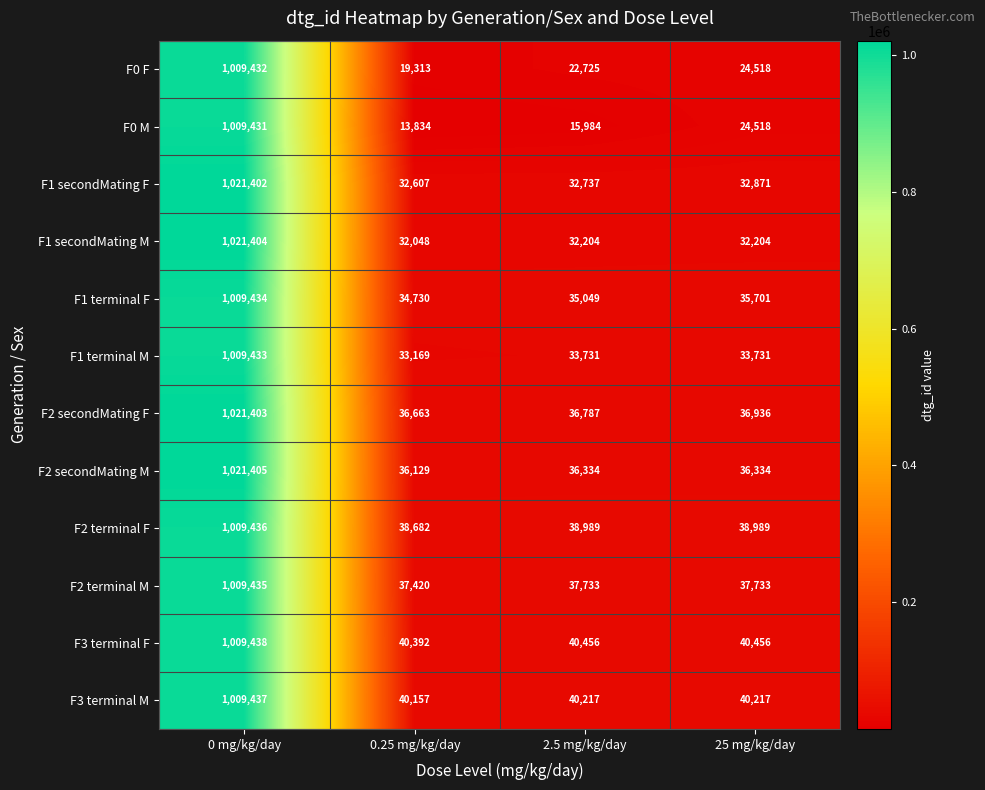

Which label corresponds to the smallest value in the chart?

0.25 mg/kg/day